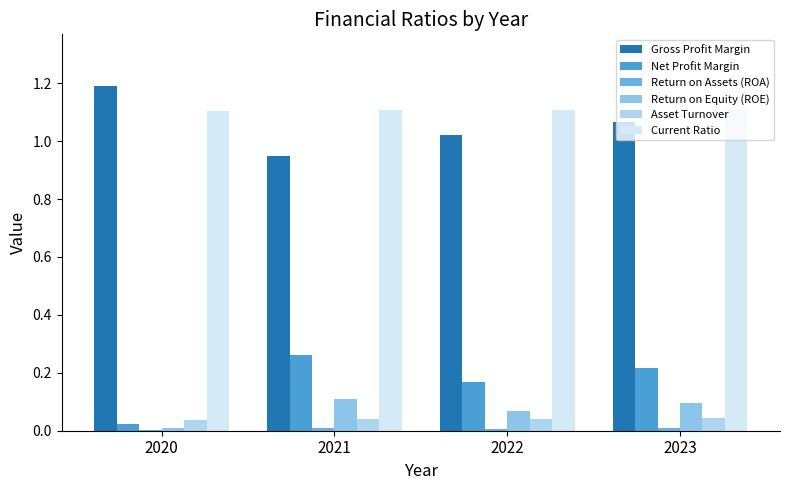

Reading left to right, what are all the values shown in this chart?

Gross Profit Margin: 2020=1.2	2021=0.9	2022=1.0	2023=1.1
Net Profit Margin: 2020=0.0	2021=0.3	2022=0.2	2023=0.2
Return on Assets (ROA): 2020=0.0	2021=0.0	2022=0.0	2023=0.0
Return on Equity (ROE): 2020=0.0	2021=0.1	2022=0.1	2023=0.1
Asset Turnover: 2020=0.0	2021=0.0	2022=0.0	2023=0.0
Current Ratio: 2020=1.1	2021=1.1	2022=1.1	2023=1.1